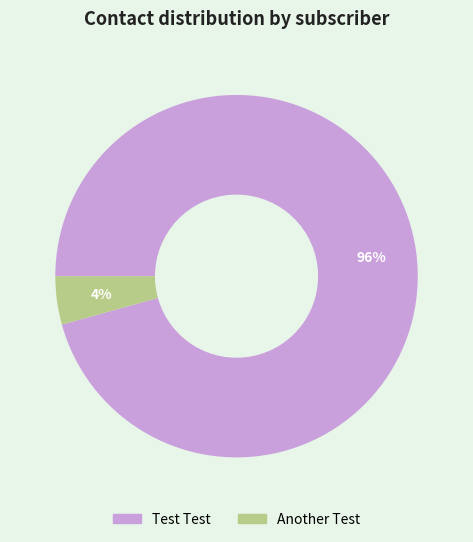

The Another Test slice represents 4% of the pie. True or false?

True